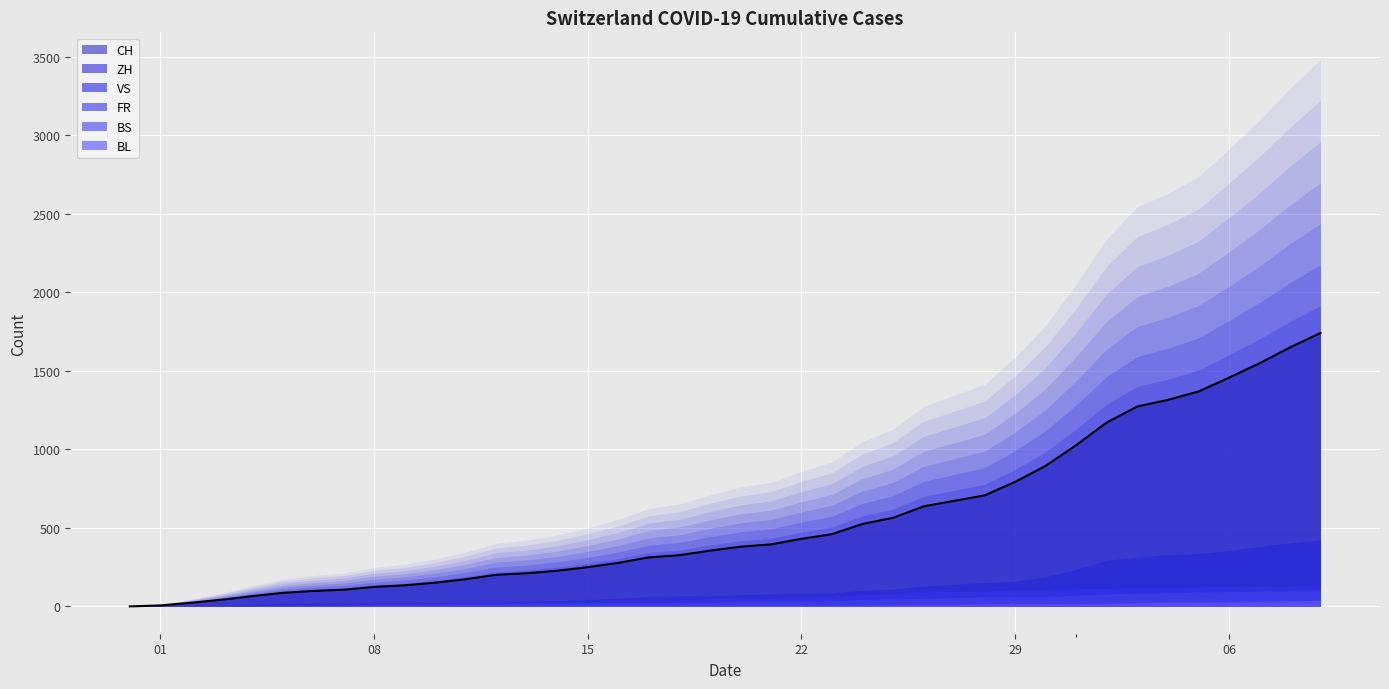

Reading left to right, list all the values displayed in this chart.

CH: 2020-05-31=0	2020-06-01=6	2020-06-02=23	2020-06-03=42	2020-06-04=65	2020-06-05=86	2020-06-06=98	2020-06-07=106	2020-06-08=124	2020-06-09=134	2020-06-10=151	2020-06-11=173	2020-06-12=201	2020-06-13=211	2020-06-14=227	2020-06-15=250	2020-06-16=277	2020-06-17=312	2020-06-18=326	2020-06-19=355	2020-06-20=380	2020-06-21=395	2020-06-22=430	2020-06-23=460	2020-06-24=525	2020-06-25=564	2020-06-26=637	2020-06-27=672	2020-06-28=707	2020-06-29=793	2020-06-30=895	2020-07-01=1027	2020-07-02=1171	2020-07-03=1273	2020-07-04=1315	2020-07-05=1368	2020-07-06=1456	2020-07-07=1548	2020-07-08=1649	2020-07-09=1741
ZH: 2020-05-31=0	2020-06-01=0	2020-06-02=2	2020-06-03=5	2020-06-04=13	2020-06-05=19	2020-06-06=23	2020-06-07=23	2020-06-08=23	2020-06-09=23	2020-06-10=26	2020-06-11=28	2020-06-12=30	2020-06-13=33	2020-06-14=38	2020-06-15=45	2020-06-16=52	2020-06-17=62	2020-06-18=67	2020-06-19=68	2020-06-20=75	2020-06-21=80	2020-06-22=83	2020-06-23=87	2020-06-24=103	2020-06-25=110	2020-06-26=129	2020-06-27=141	2020-06-28=152	2020-06-29=161	2020-06-30=189	2020-07-01=237	2020-07-02=293	2020-07-03=316	2020-07-04=329	2020-07-05=337	2020-07-06=356	2020-07-07=382	2020-07-08=405	2020-07-09=424
VS: 2020-05-31=0	2020-06-01=1	2020-06-02=2	2020-06-03=2	2020-06-04=4	2020-06-05=7	2020-06-06=7	2020-06-07=10	2020-06-08=15	2020-06-09=16	2020-06-10=20	2020-06-11=24	2020-06-12=28	2020-06-13=28	2020-06-14=28	2020-06-15=32	2020-06-16=37	2020-06-17=39	2020-06-18=40	2020-06-19=48	2020-06-20=52	2020-06-21=53	2020-06-22=58	2020-06-23=65	2020-06-24=75	2020-06-25=82	2020-06-26=92	2020-06-27=96	2020-06-28=97	2020-06-29=105	2020-06-30=109	2020-07-01=112	2020-07-02=115	2020-07-03=120	2020-07-04=122	2020-07-05=124	2020-07-06=127	2020-07-07=130	2020-07-08=130	2020-07-09=132
FR: 2020-05-31=0	2020-06-01=0	2020-06-02=2	2020-06-03=3	2020-06-04=5	2020-06-05=7	2020-06-06=7	2020-06-07=9	2020-06-08=13	2020-06-09=13	2020-06-10=15	2020-06-11=16	2020-06-12=16	2020-06-13=20	2020-06-14=22	2020-06-15=22	2020-06-16=23	2020-06-17=24	2020-06-18=26	2020-06-19=27	2020-06-20=32	2020-06-21=32	2020-06-22=32	2020-06-23=36	2020-06-24=44	2020-06-25=47	2020-06-26=52	2020-06-27=56	2020-06-28=61	2020-06-29=61	2020-06-30=61	2020-07-01=72	2020-07-02=79	2020-07-03=84	2020-07-04=87	2020-07-05=92	2020-07-06=94	2020-07-07=96	2020-07-08=99	2020-07-09=100
BS: 2020-05-31=0	2020-06-01=0	2020-06-02=0	2020-06-03=1	2020-06-04=1	2020-06-05=4	2020-06-06=4	2020-06-07=4	2020-06-08=4	2020-06-09=5	2020-06-10=5	2020-06-11=5	2020-06-12=5	2020-06-13=5	2020-06-14=5	2020-06-15=5	2020-06-16=5	2020-06-17=6	2020-06-18=6	2020-06-19=7	2020-06-20=7	2020-06-21=7	2020-06-22=7	2020-06-23=7	2020-06-24=7	2020-06-25=7	2020-06-26=7	2020-06-27=7	2020-06-28=7	2020-06-29=7	2020-06-30=7	2020-07-01=7	2020-07-02=8	2020-07-03=10	2020-07-04=11	2020-07-05=12	2020-07-06=12	2020-07-07=15	2020-07-08=18	2020-07-09=21
BL: 2020-05-31=0	2020-06-01=1	2020-06-02=1	2020-06-03=2	2020-06-04=2	2020-06-05=3	2020-06-06=3	2020-06-07=3	2020-06-08=3	2020-06-09=3	2020-06-10=4	2020-06-11=4	2020-06-12=4	2020-06-13=4	2020-06-14=4	2020-06-15=4	2020-06-16=5	2020-06-17=5	2020-06-18=5	2020-06-19=5	2020-06-20=6	2020-06-21=7	2020-06-22=7	2020-06-23=7	2020-06-24=9	2020-06-25=10	2020-06-26=12	2020-06-27=14	2020-06-28=16	2020-06-29=17	2020-06-30=17	2020-07-01=18	2020-07-02=19	2020-07-03=23	2020-07-04=27	2020-07-05=27	2020-07-06=29	2020-07-07=32	2020-07-08=35	2020-07-09=38